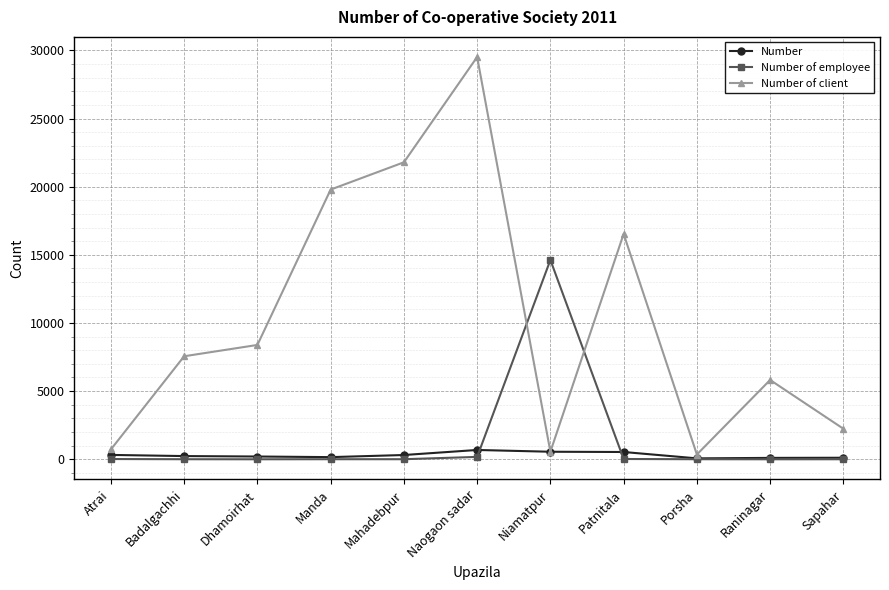

Which series has the widest spread of values?

Number of client